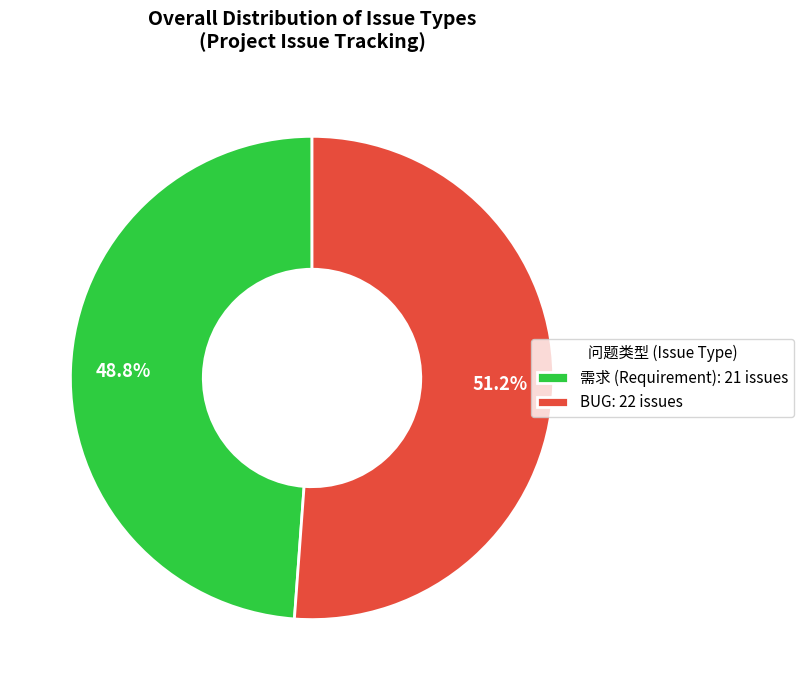

To the nearest percent, what is the difference between the BUG and 需求 slice percentages?

2%